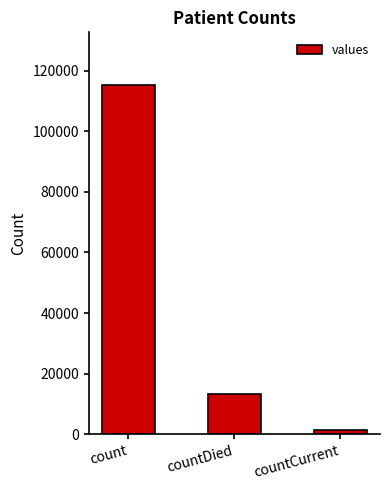

What is the difference between the values at countDied and countCurrent?

11960